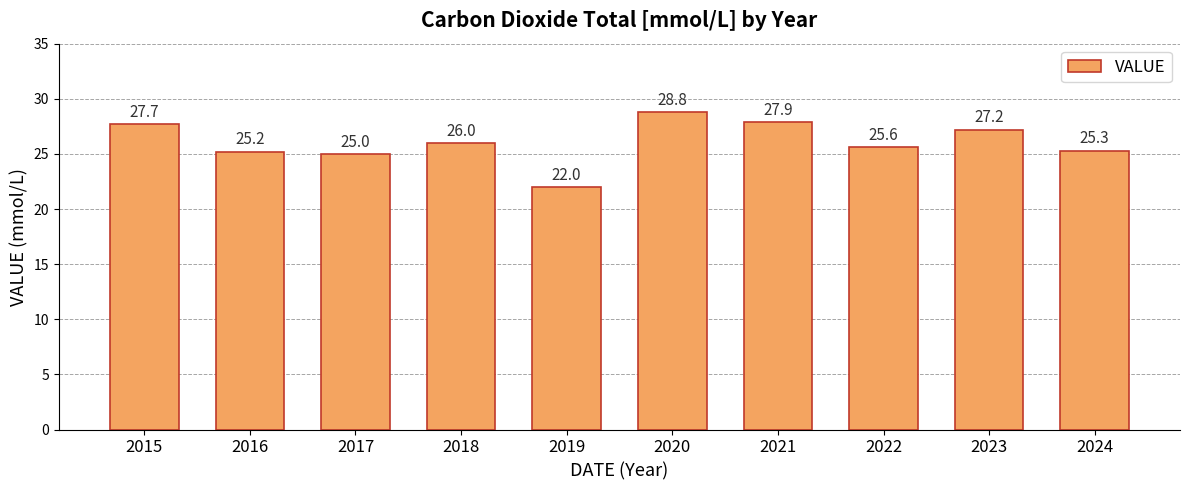

Are the bars grouped side by side (vs. stacked)?

No